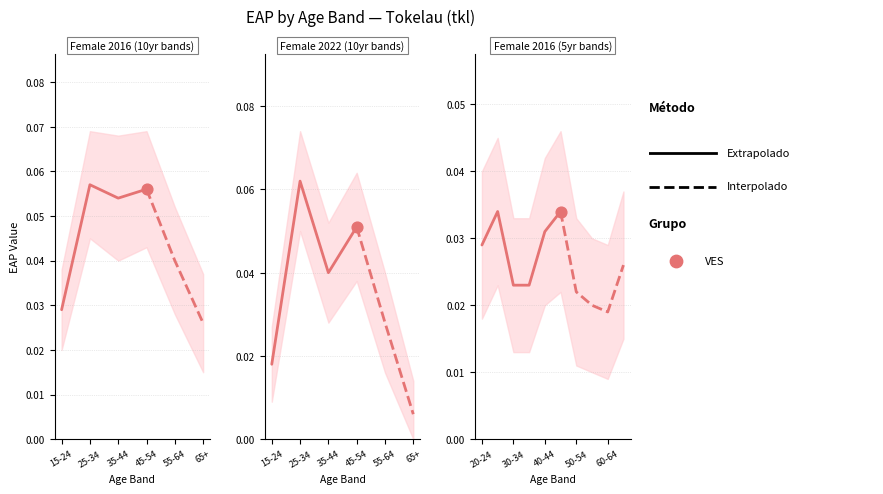

Which series has the largest total across all categories?

Extrapolado